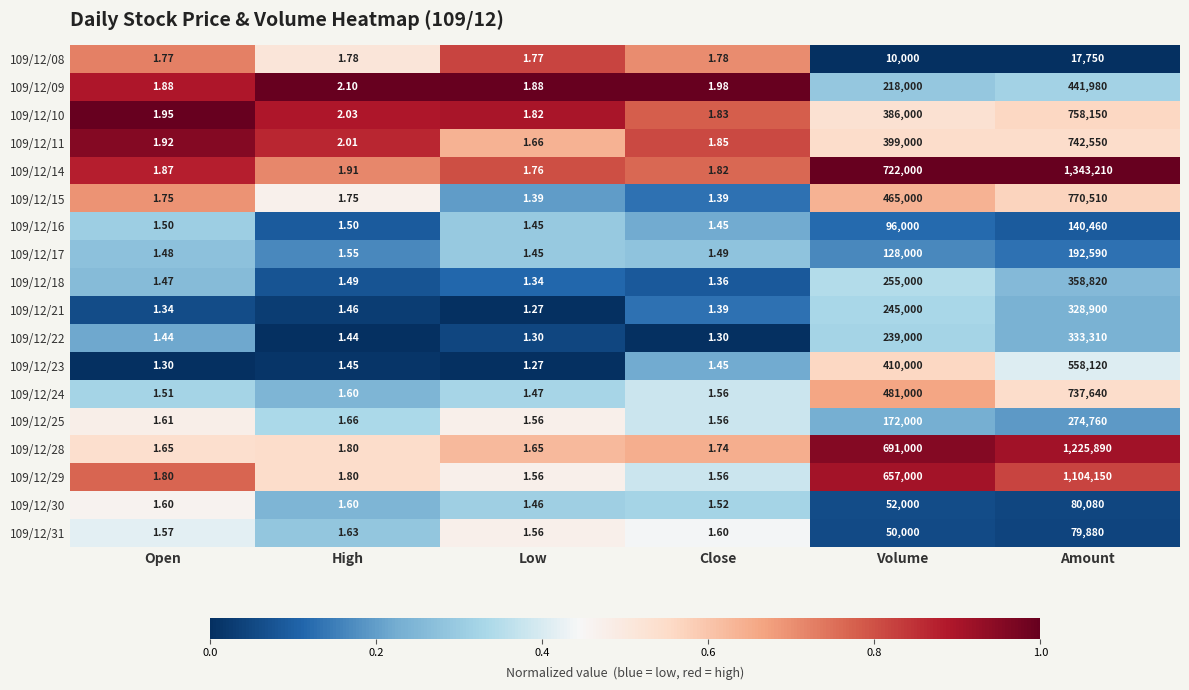

Which series has the largest total across all categories?

109/12/14